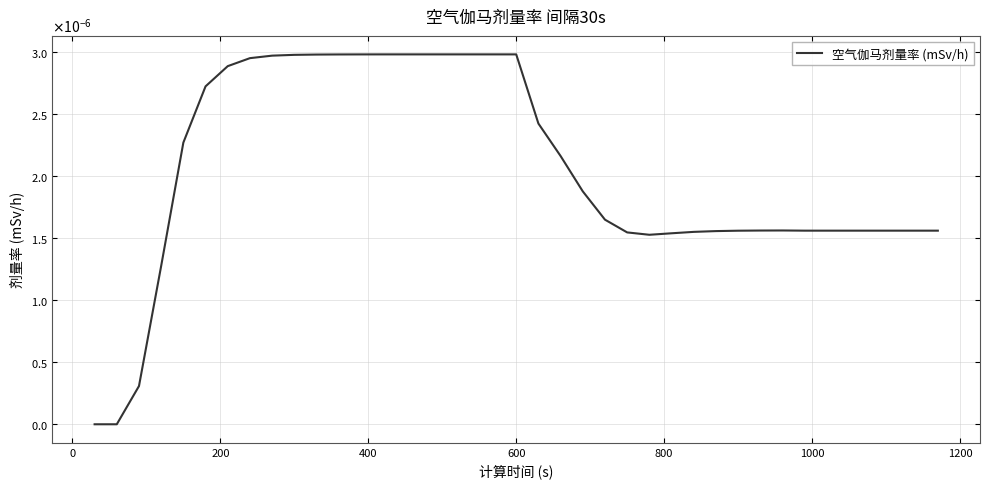

Does the chart have visible grid lines?

Yes